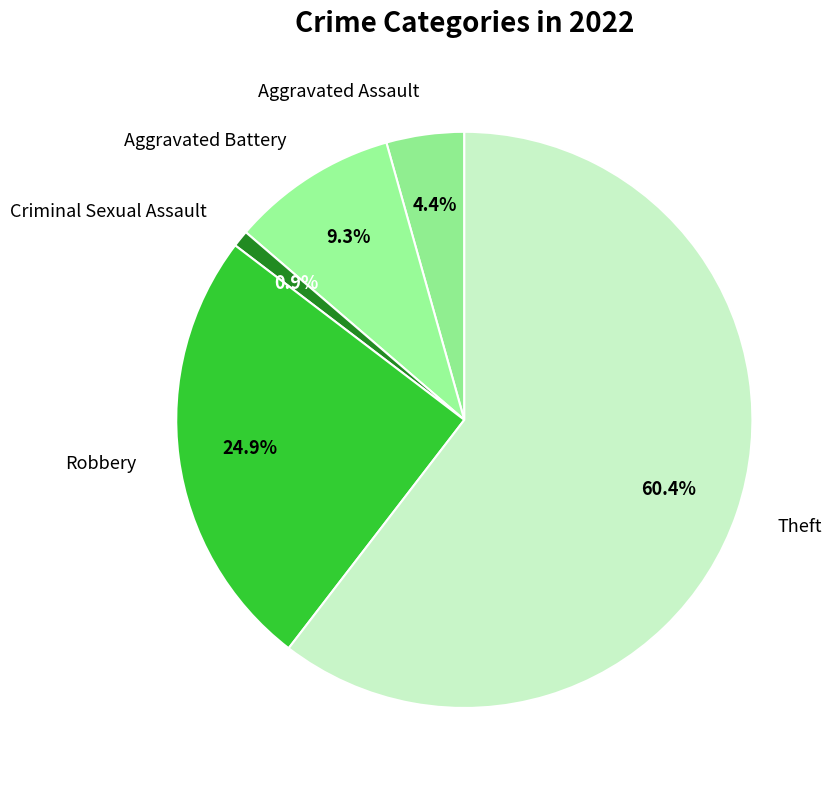

Is Theft the majority of the pie?

Yes